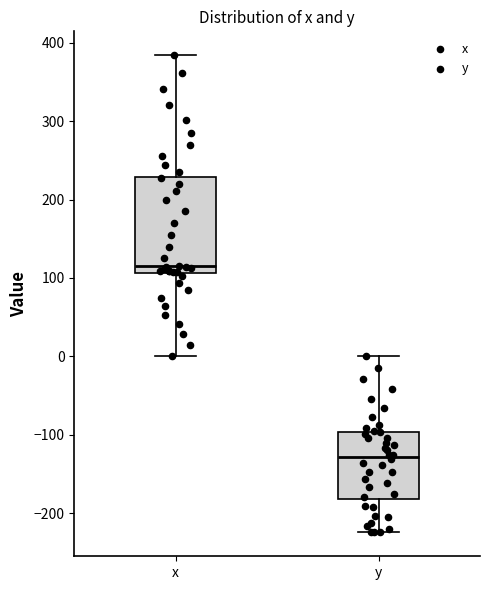

Reading left to right, transcribe this box plot: for each box, give where its median line is, the range the box spans, and where its two whiskers end, as read against the y-axis. The values are not printed on the chart, so give them approximately, as read against the axis.

x: median 110 (just above the box's lower edge), box 110 to 230, whiskers 0 to 380
y: median -130, box -180 to -100, whiskers -220 to 0